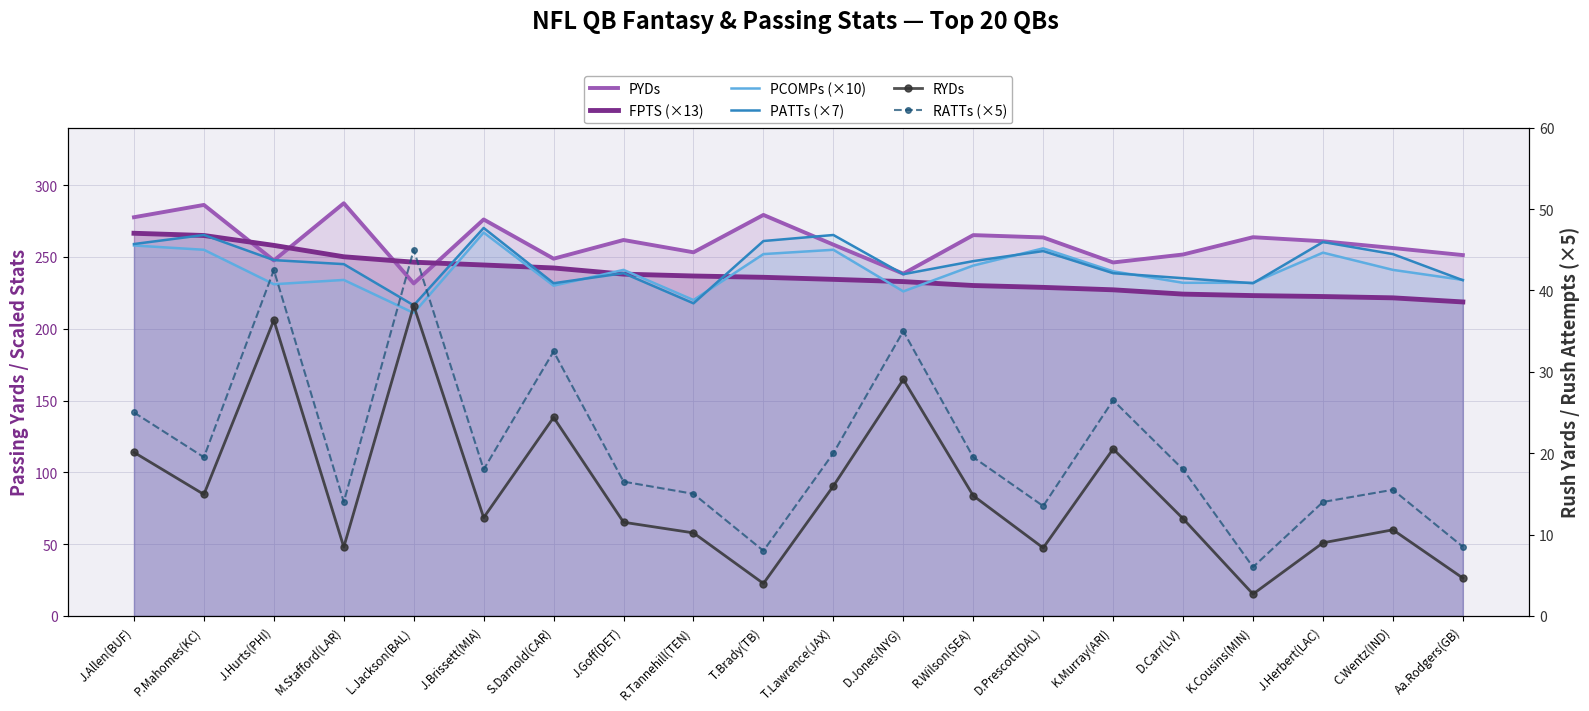

What is the spread (max minus min) of values at Aa.Rodgers(GB)?

246.7